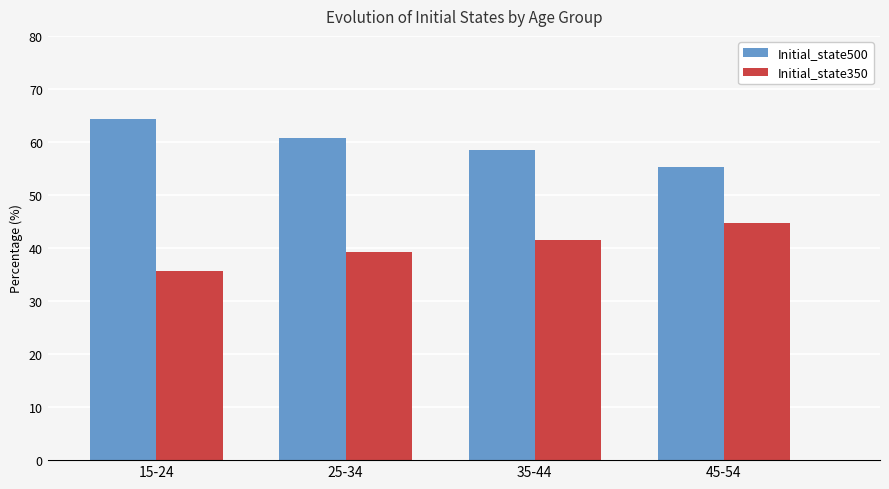

Rank the series by their maximum value, from lowest to highest.

Initial_state350, Initial_state500